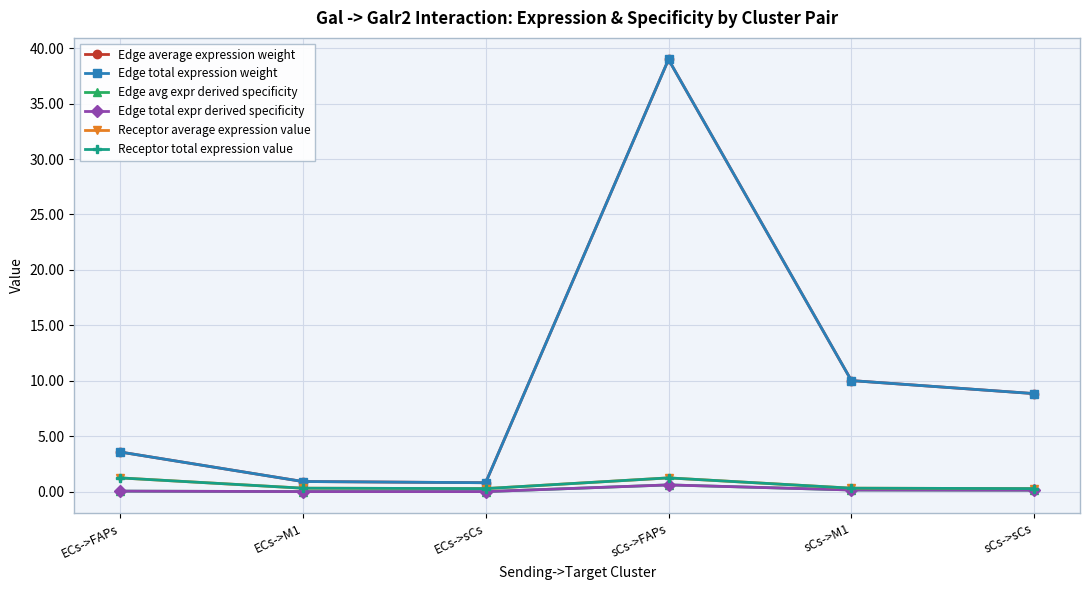

Is this an area chart (filled region under the line)?

No